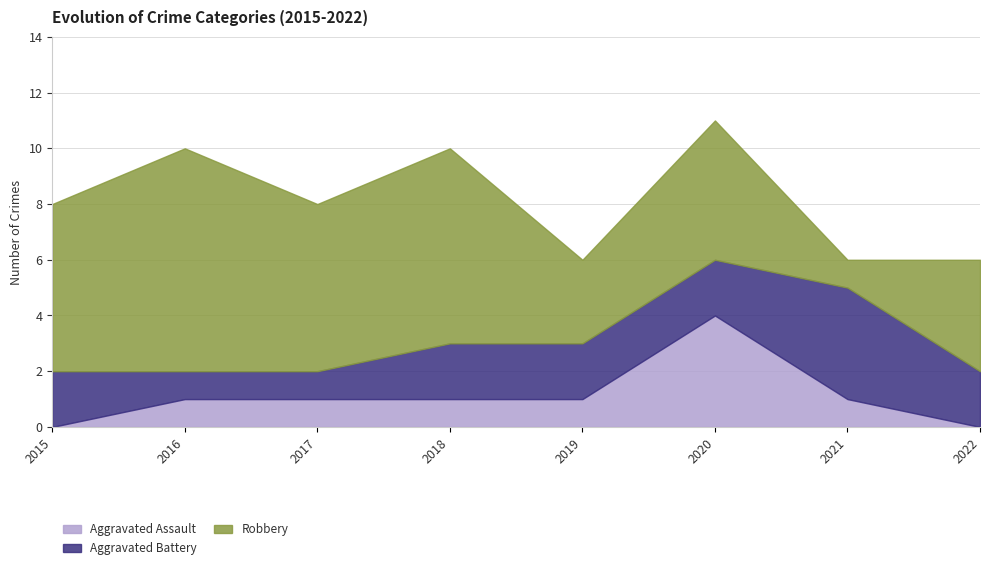

Between which two adjacent categories do Aggravated Assault and Aggravated Battery first intersect?

2019 and 2020